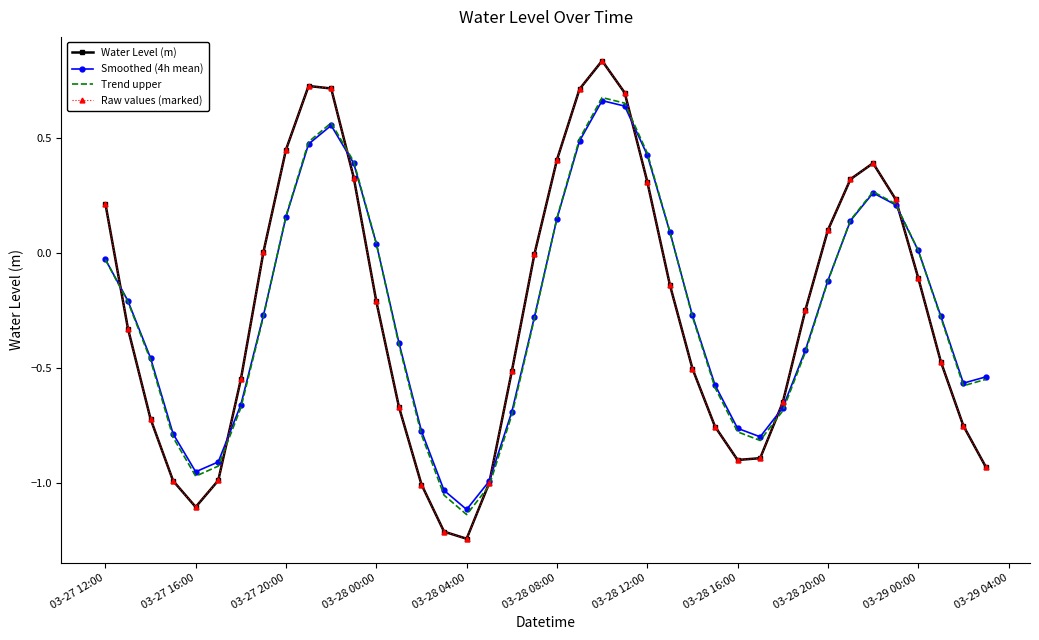

How many times do Water Level (m) and Smoothed (4h mean) cross each other?

7